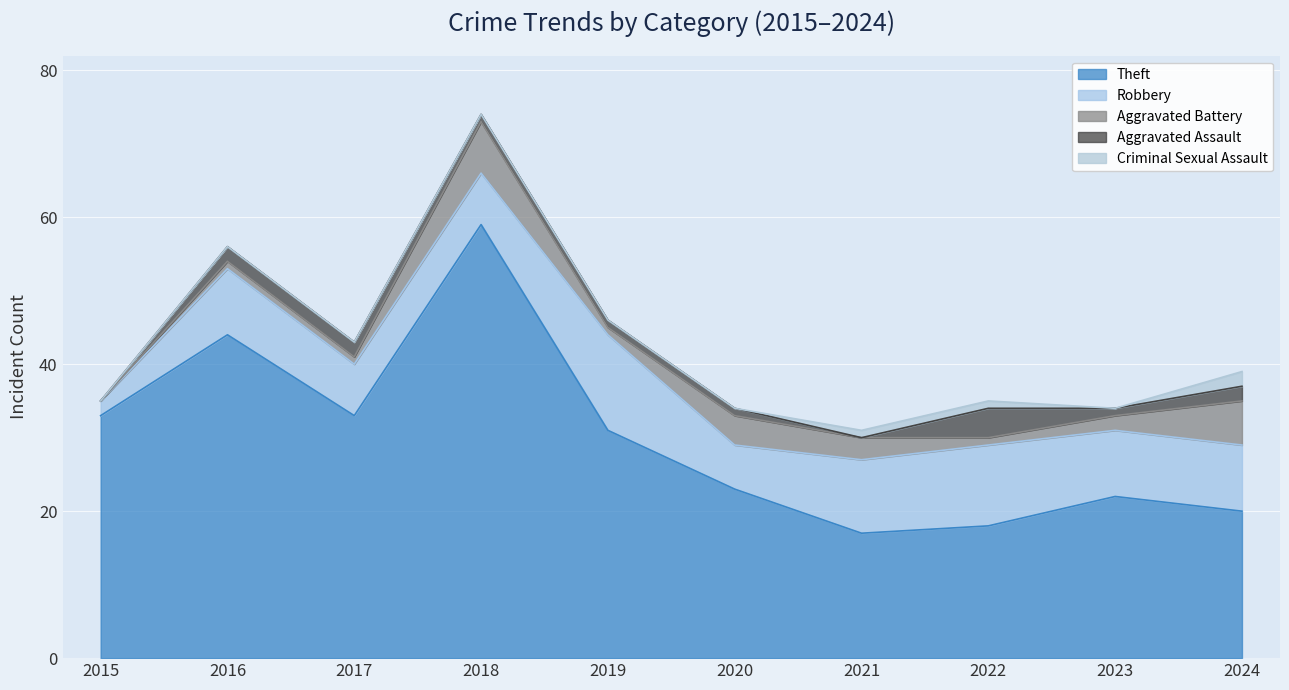

At which label does Criminal Sexual Assault reach its minimum?

2015